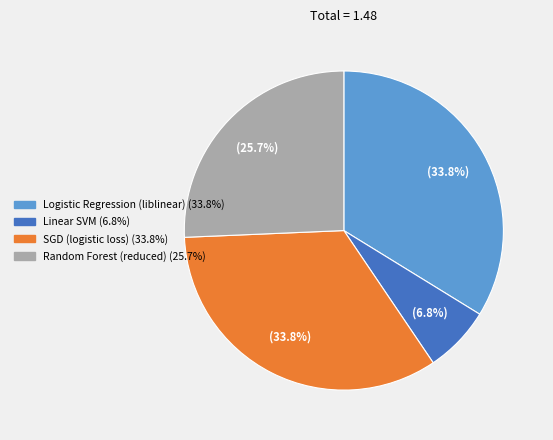

To the nearest percent, what is the average slice percentage?

25%